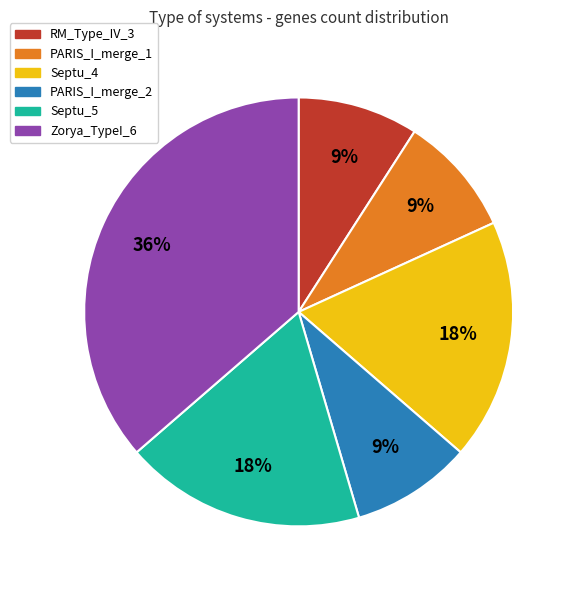

What percentage is the PARIS_I_merge_1 slice, to the nearest percent?

9%